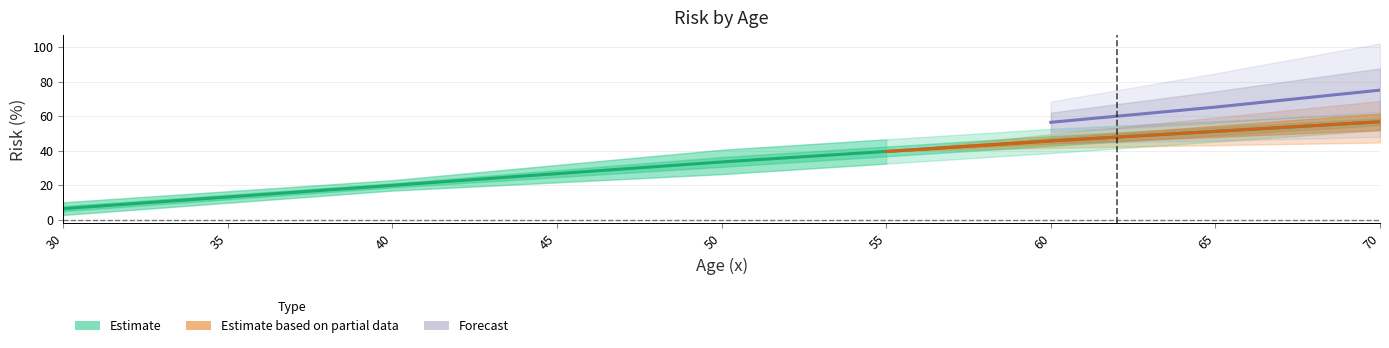

Which has a higher value, 70 or 35?

70